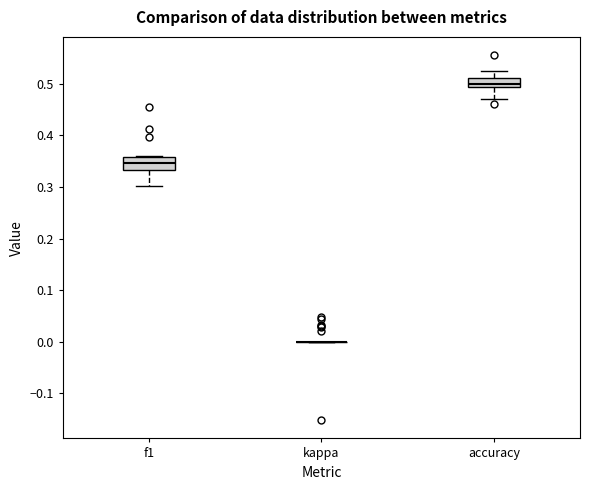

Where is the lower edge of the box for f1 on the y-axis? The values are not printed on the chart, so give them approximately, as read against the axis.

0.33